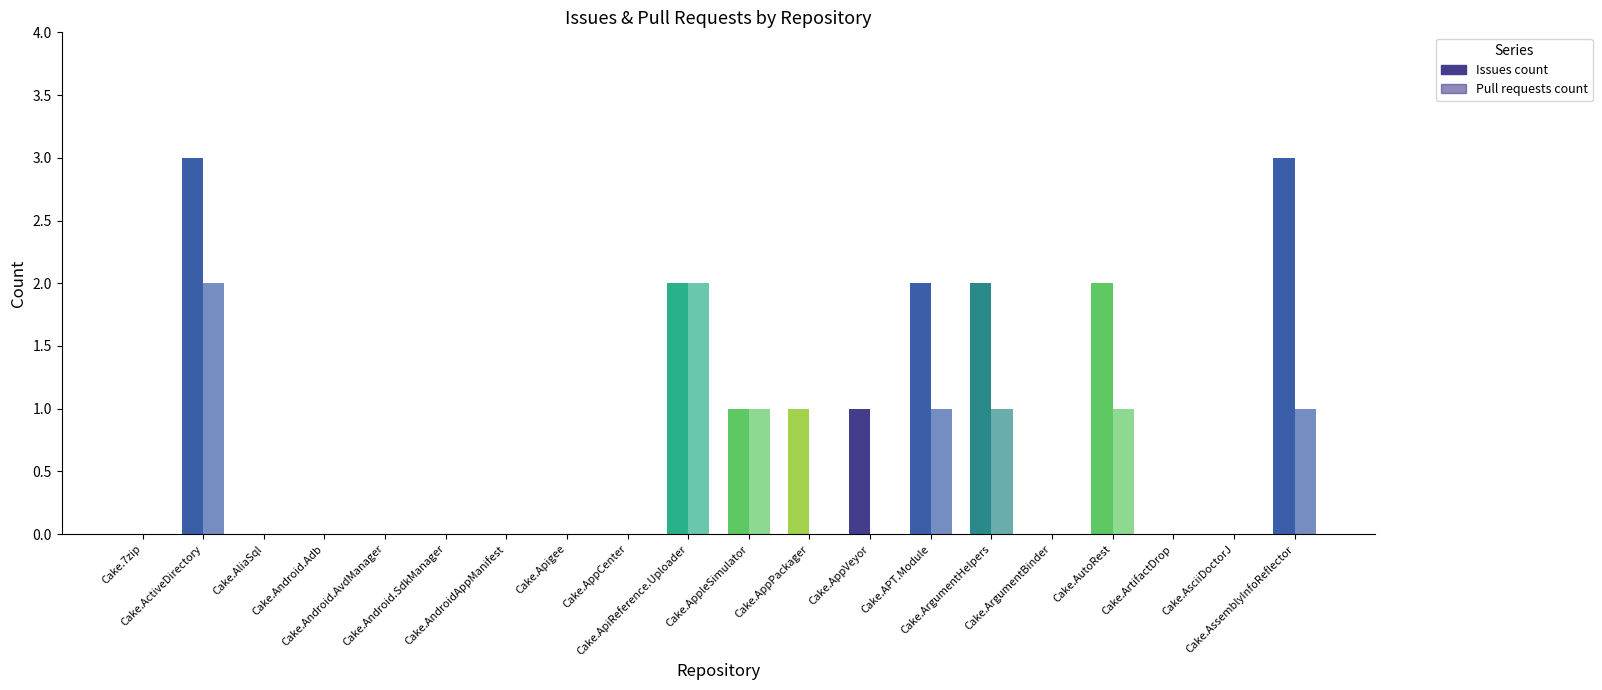

What is the total value across all series at Cake.APT.Module?

3